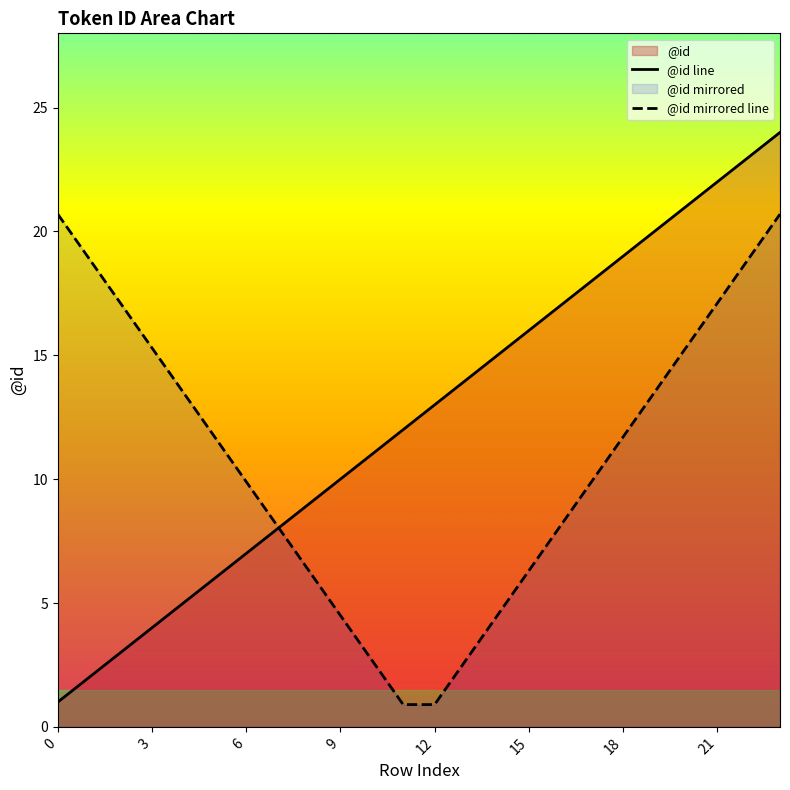

What is the sum of all values?

300